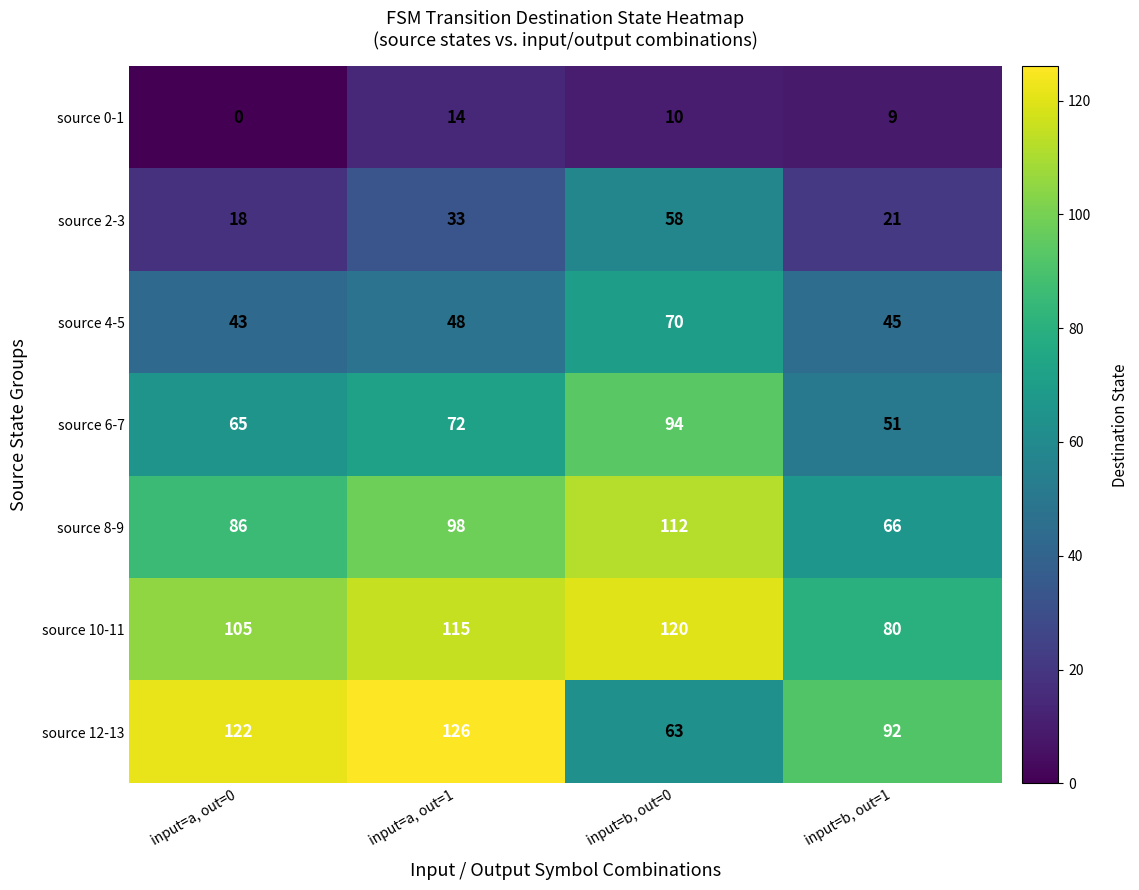

The value of source 10-11 at input=b, out=1 is 80. True or false?

True